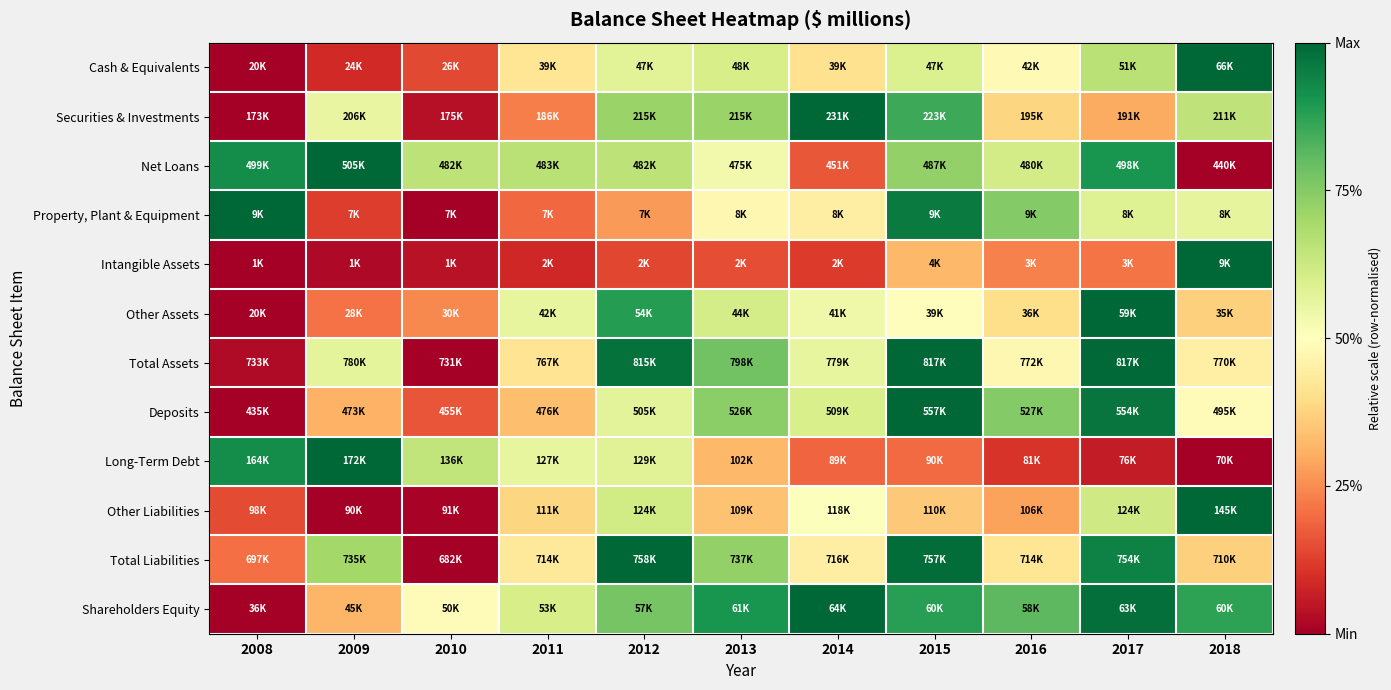

Reading right to left, transcribe all the data shown in this chart.

Cash & Equivalents: 2018=1.0	2017=0.7	2016=0.5	2015=0.6	2014=0.4	2013=0.6	2012=0.6	2011=0.4	2010=0.1	2009=0.1	2008=0.0
Securities & Investments: 2018=0.7	2017=0.3	2016=0.4	2015=0.9	2014=1.0	2013=0.7	2012=0.7	2011=0.2	2010=0.0	2009=0.6	2008=0.0
Net Loans: 2018=0.0	2017=0.9	2016=0.6	2015=0.7	2014=0.2	2013=0.5	2012=0.7	2011=0.7	2010=0.7	2009=1.0	2008=0.9
Property, Plant & Equipment: 2018=0.6	2017=0.6	2016=0.8	2015=1.0	2014=0.4	2013=0.5	2012=0.3	2011=0.2	2010=0.0	2009=0.1	2008=1.0
Intangible Assets: 2018=1.0	2017=0.2	2016=0.2	2015=0.3	2014=0.1	2013=0.2	2012=0.1	2011=0.1	2010=0.0	2009=0.0	2008=0.0
Other Assets: 2018=0.4	2017=1.0	2016=0.4	2015=0.5	2014=0.5	2013=0.6	2012=0.9	2011=0.6	2010=0.2	2009=0.2	2008=0.0
Total Assets: 2018=0.5	2017=1.0	2016=0.5	2015=1.0	2014=0.6	2013=0.8	2012=1.0	2011=0.4	2010=0.0	2009=0.6	2008=0.0
Deposits: 2018=0.5	2017=1.0	2016=0.8	2015=1.0	2014=0.6	2013=0.7	2012=0.6	2011=0.3	2010=0.2	2009=0.3	2008=0.0
Long-Term Debt: 2018=0.0	2017=0.1	2016=0.1	2015=0.2	2014=0.2	2013=0.3	2012=0.6	2011=0.6	2010=0.6	2009=1.0	2008=0.9
Other Liabilities: 2018=1.0	2017=0.6	2016=0.3	2015=0.4	2014=0.5	2013=0.3	2012=0.6	2011=0.4	2010=0.0	2009=0.0	2008=0.1
Total Liabilities: 2018=0.4	2017=0.9	2016=0.4	2015=1.0	2014=0.4	2013=0.7	2012=1.0	2011=0.4	2010=0.0	2009=0.7	2008=0.2
Shareholders Equity: 2018=0.9	2017=1.0	2016=0.8	2015=0.9	2014=1.0	2013=0.9	2012=0.8	2011=0.6	2010=0.5	2009=0.3	2008=0.0